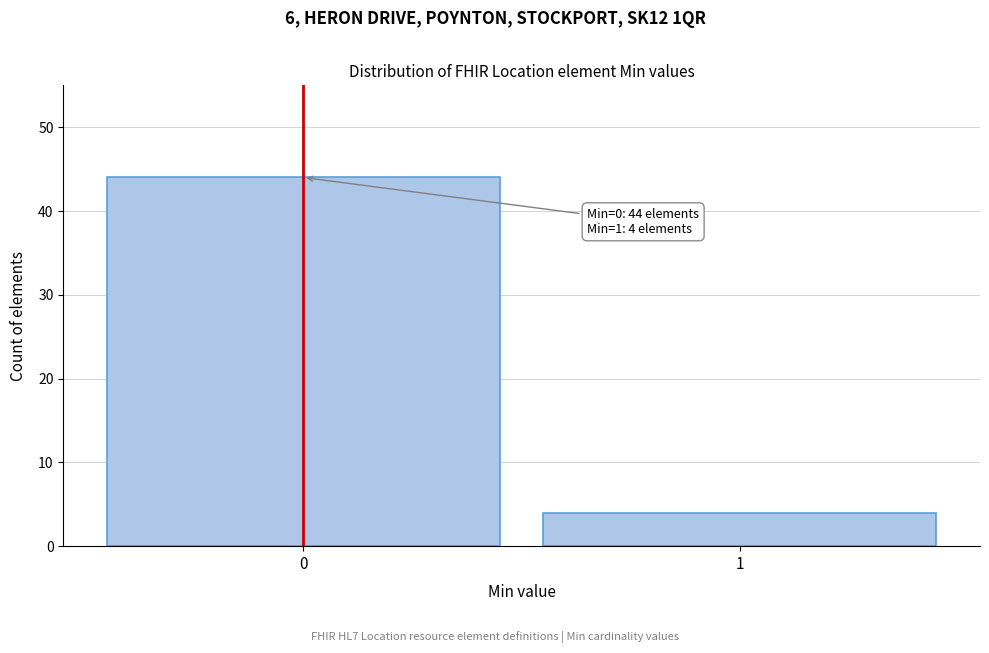

Reading left to right, extract all data points from this chart.

0=44	1=4